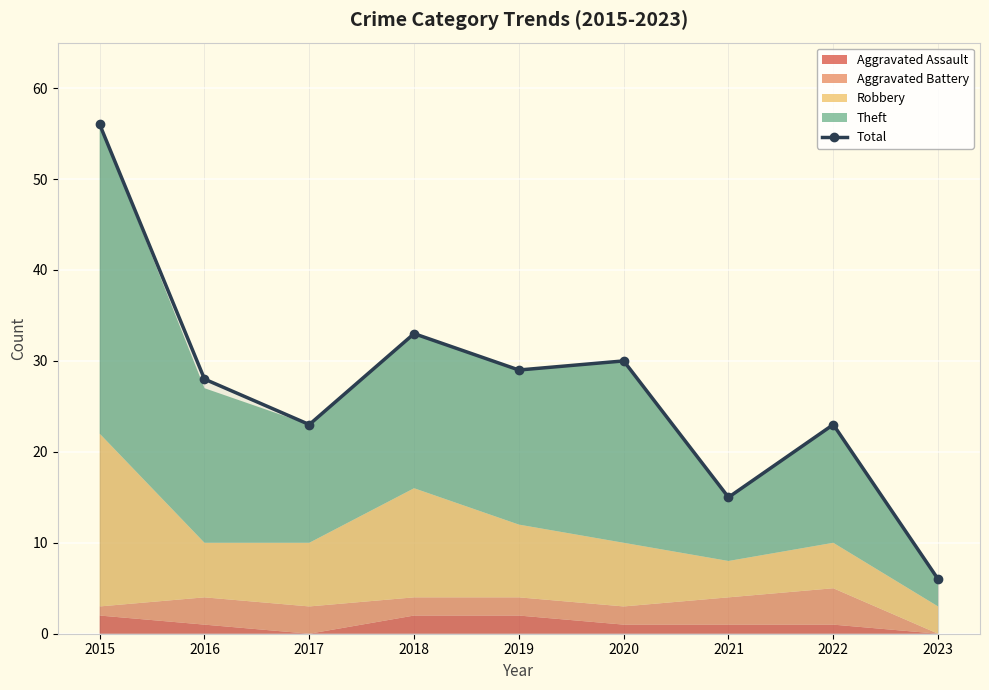

What is the smallest value displayed?

6